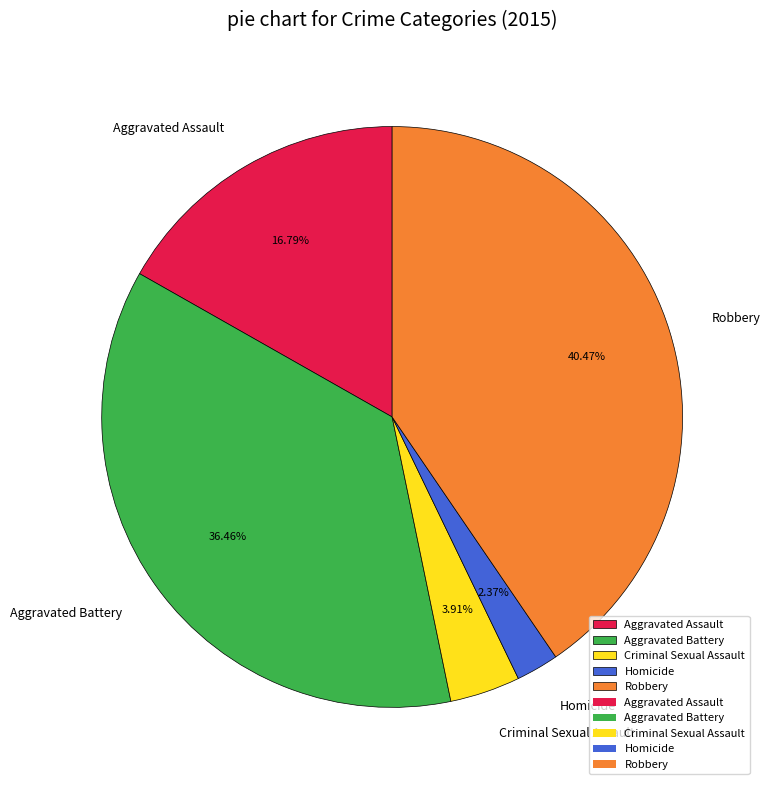

Rank the categories by value from lowest to highest.

Homicide, Criminal Sexual Assault, Aggravated Assault, Aggravated Battery, Robbery